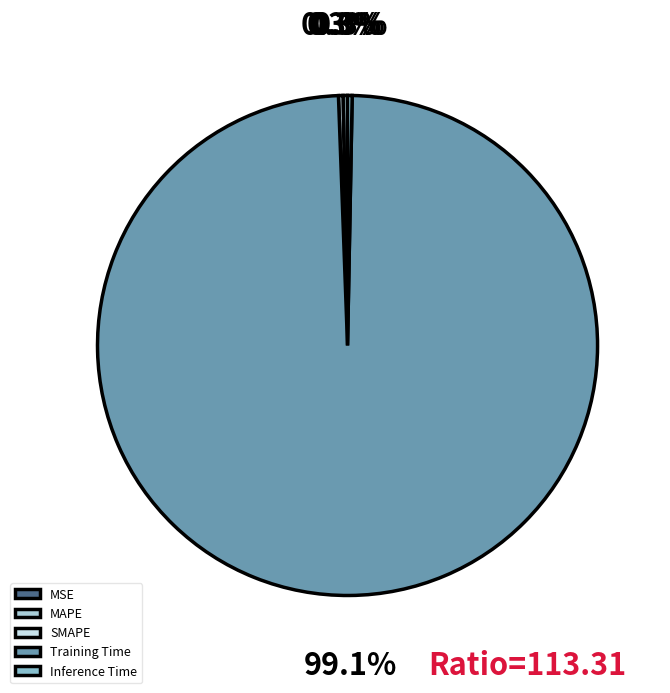

Rank the categories by value from highest to lowest.

Training Time, Inference Time, SMAPE, MAPE, MSE